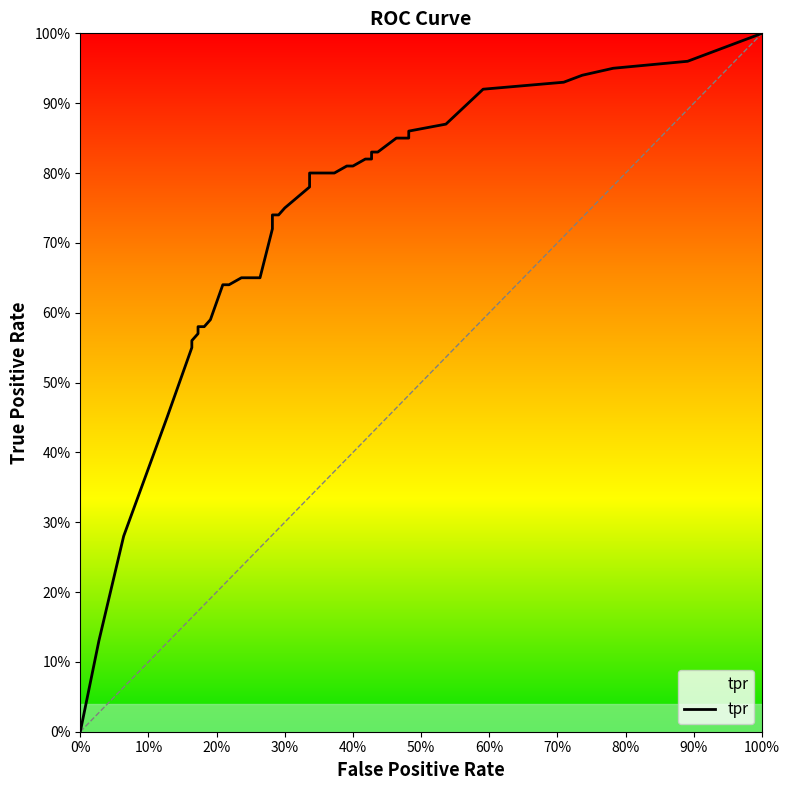

How many data points does each series have?

39